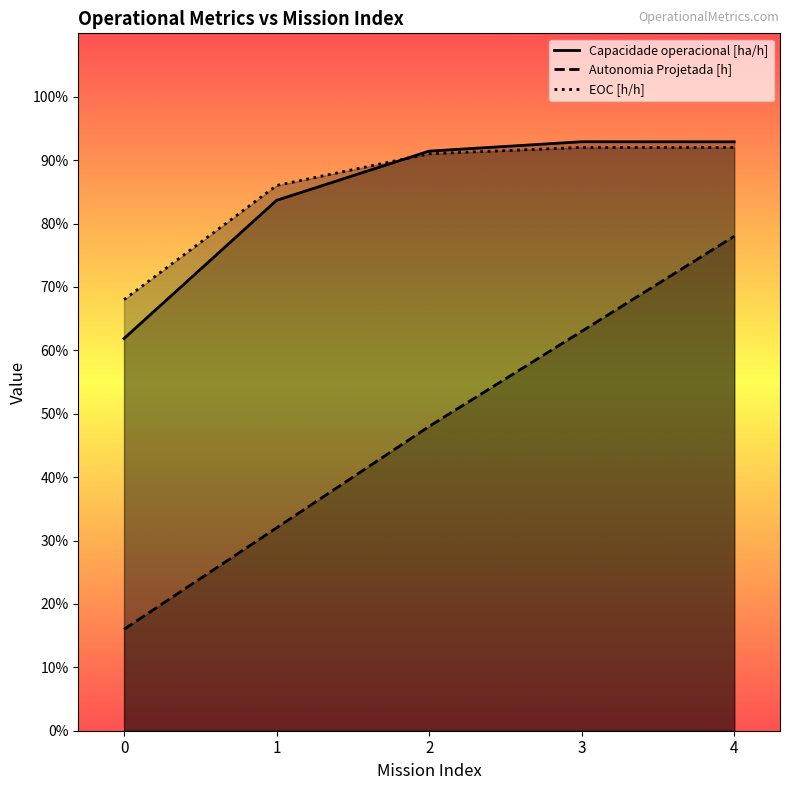

Rank the series by their maximum value, from lowest to highest.

Autonomia Projetada [h], EOC [h/h], Capacidade operacional [ha/h]